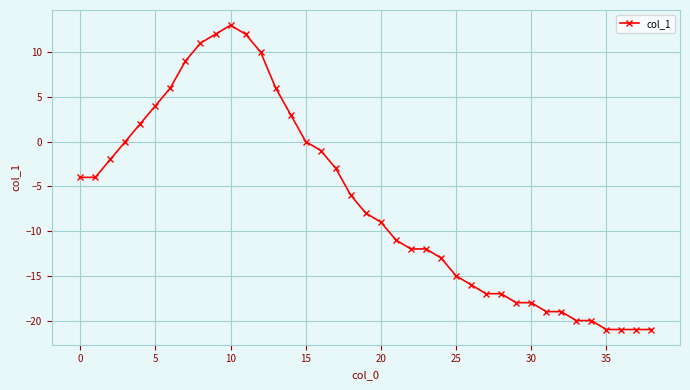

What is the difference between the maximum and minimum values?

34